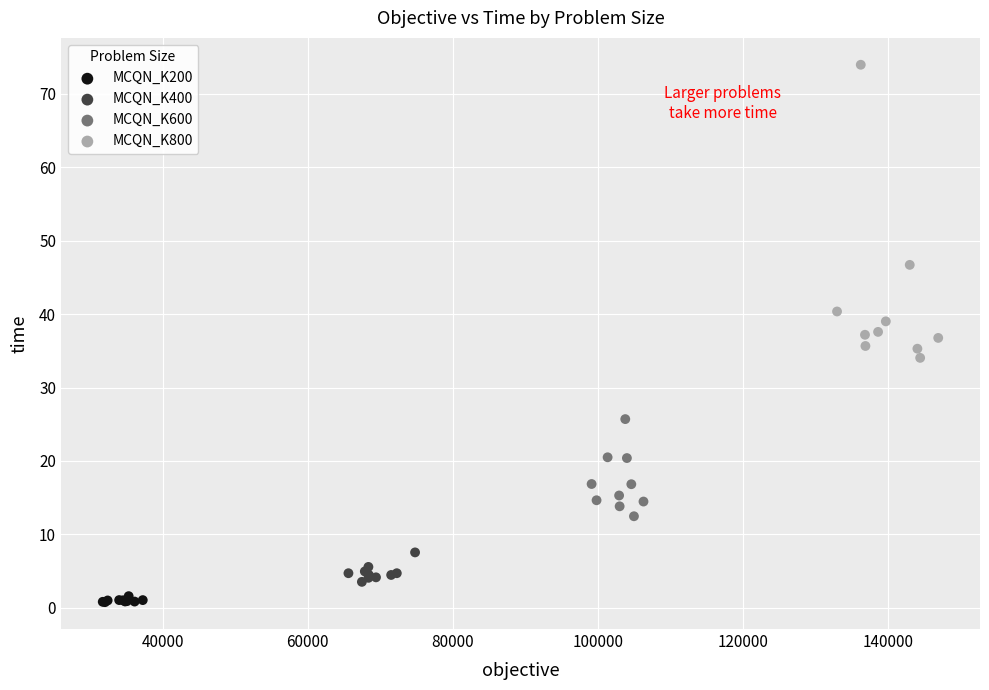

Which series has the largest Y range (max minus min)?

MCQN_K800